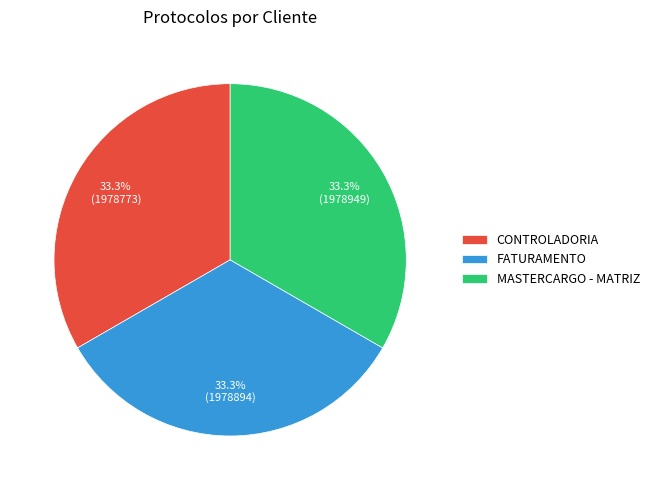

What is the ratio of the value at FATURAMENTO to the value at CONTROLADORIA?

1.0